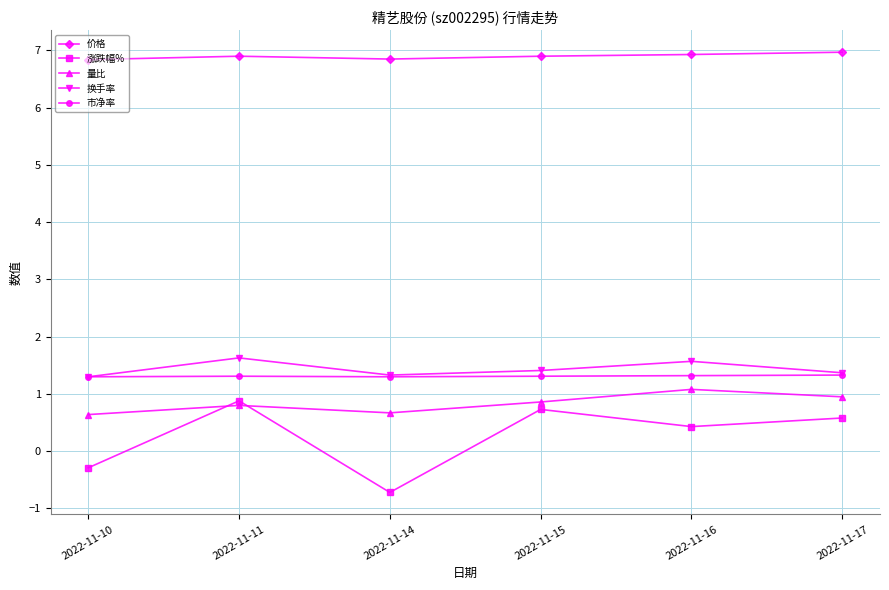

Count the 价格 values in the range 6 to 7.

6